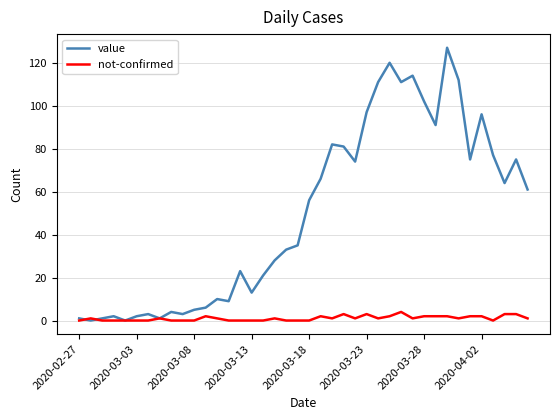

At how many categories does at least one series exceed 44?

20